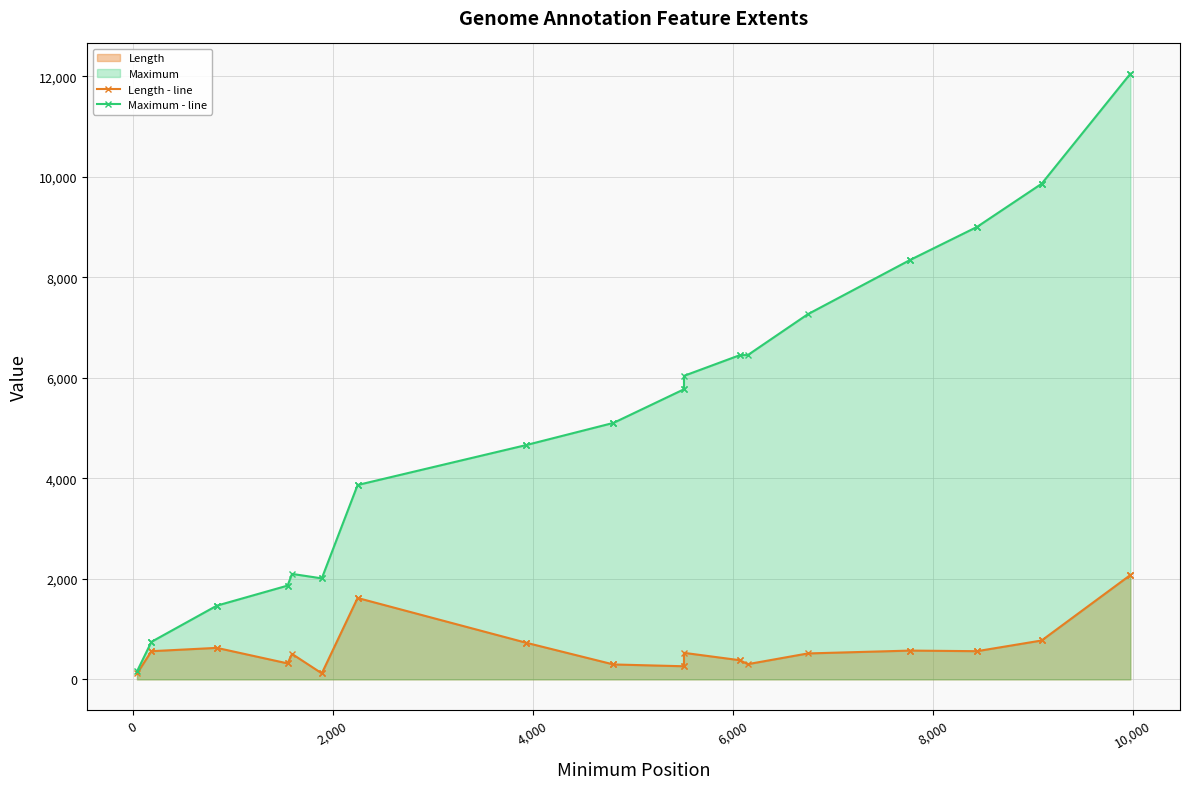

Does the chart have visible grid lines?

Yes